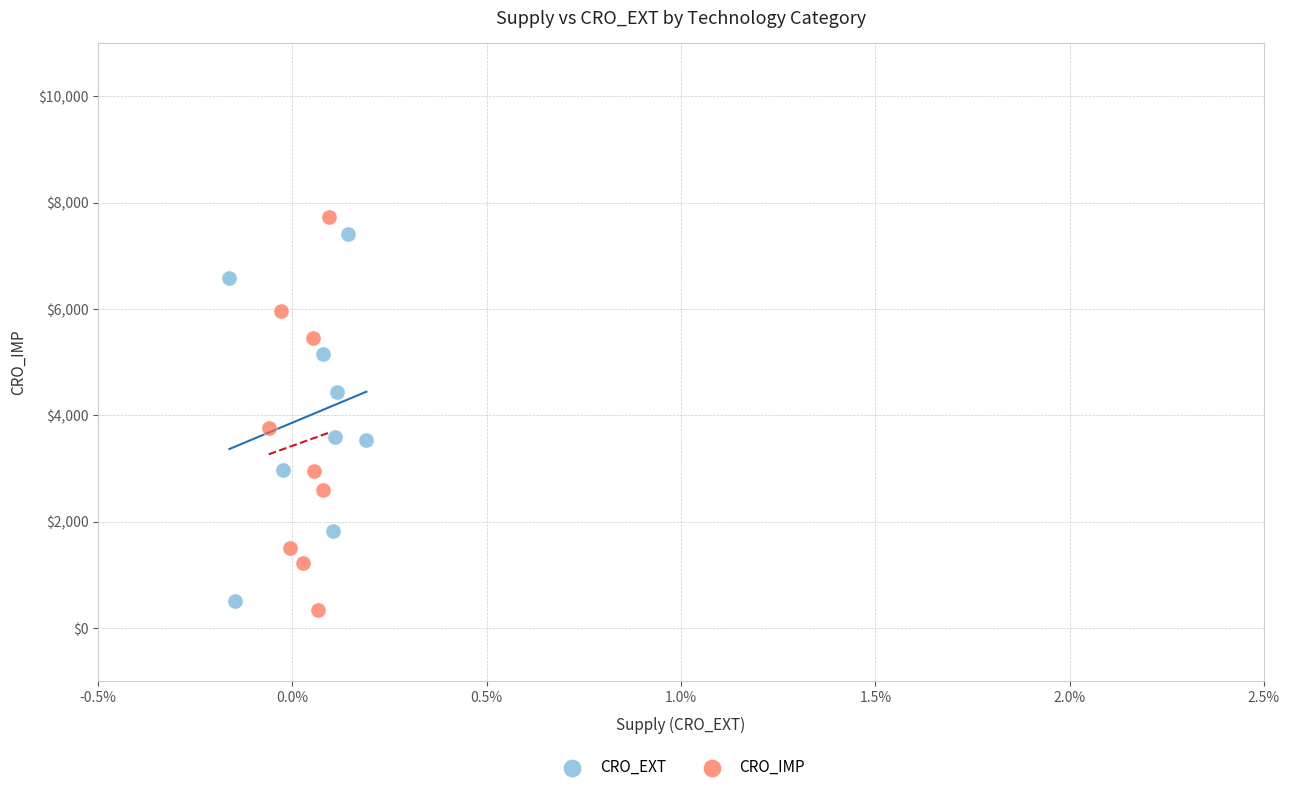

Which series contains the lowest Y value?

CRO_IMP